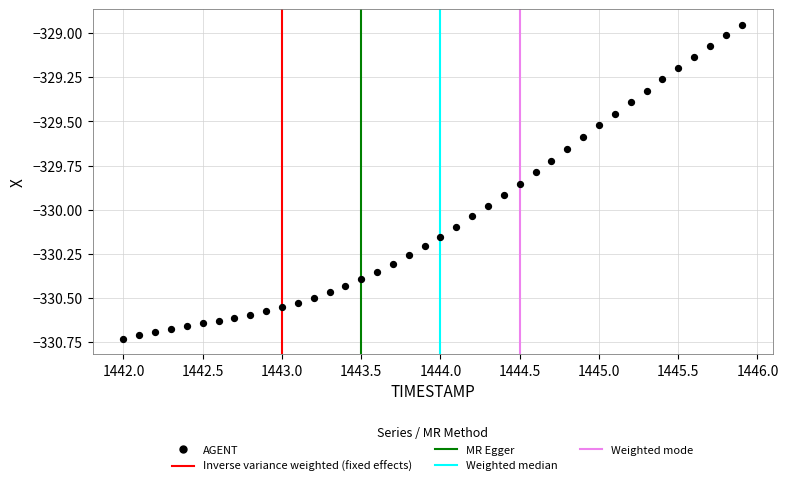

What is the range of Y values (max minus min)?

1.8